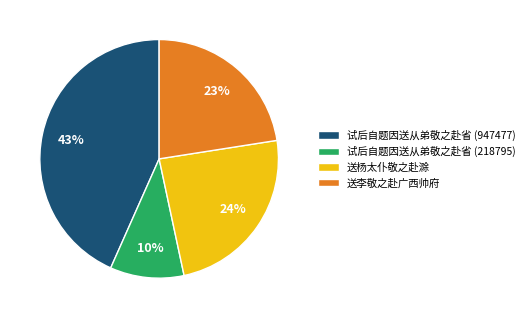

What percentage is the 送李敬之赴广西帅府 slice, to the nearest percent?

23%